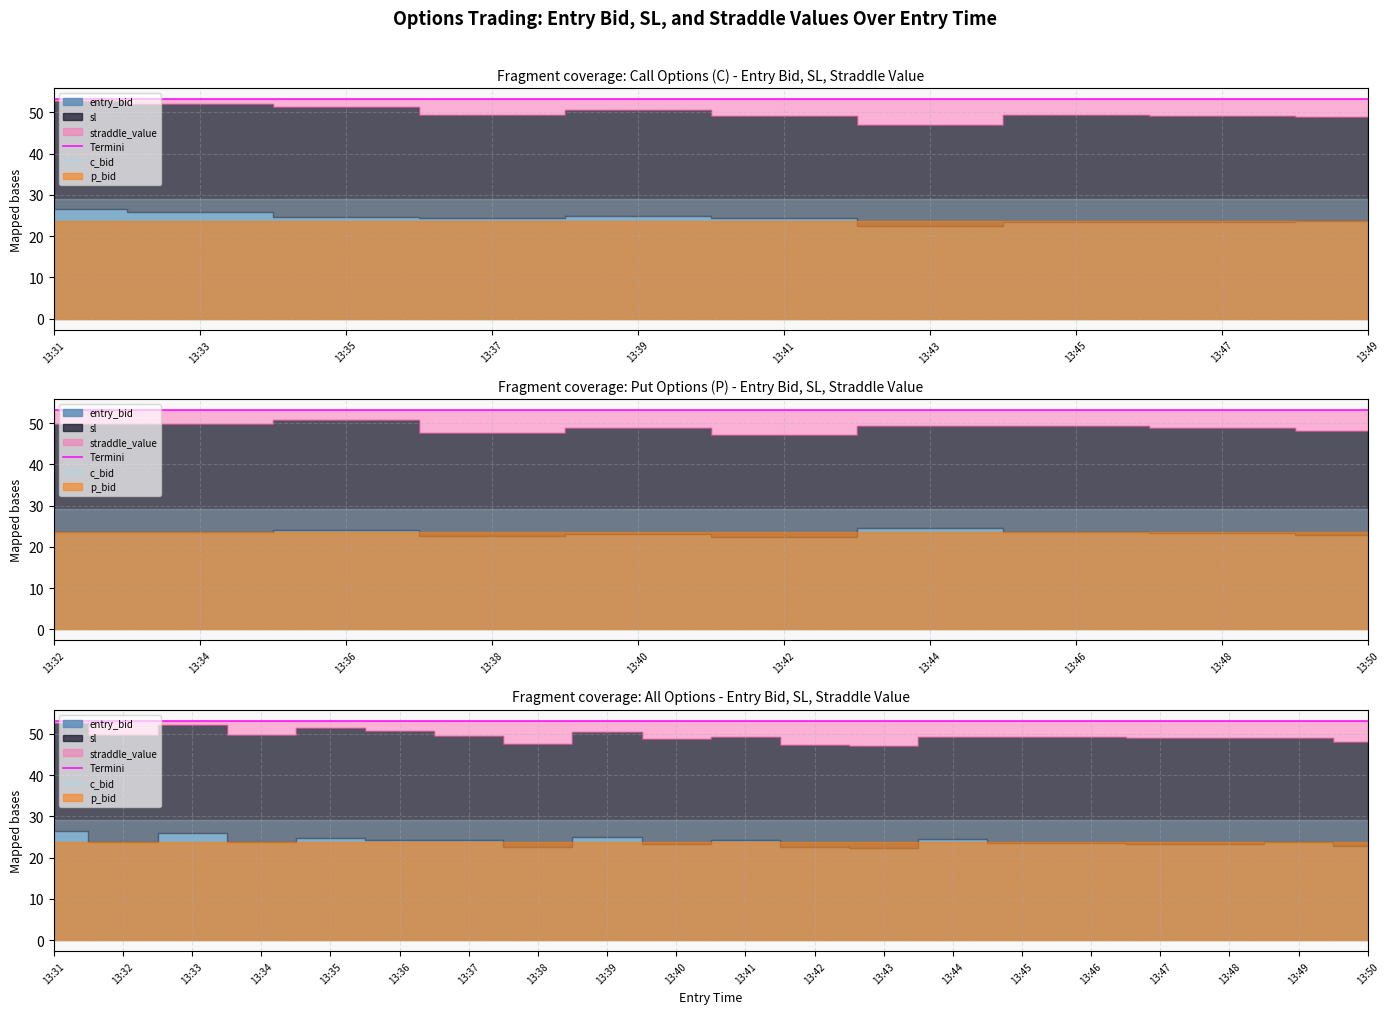

Which category has the highest value across all series?

13:31